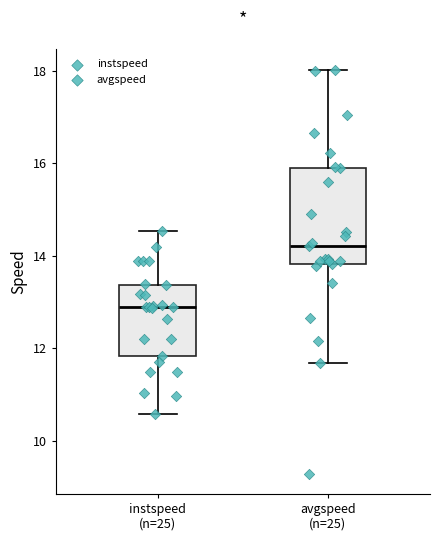

Which box's median line is the highest?

avgspeed (n=25)